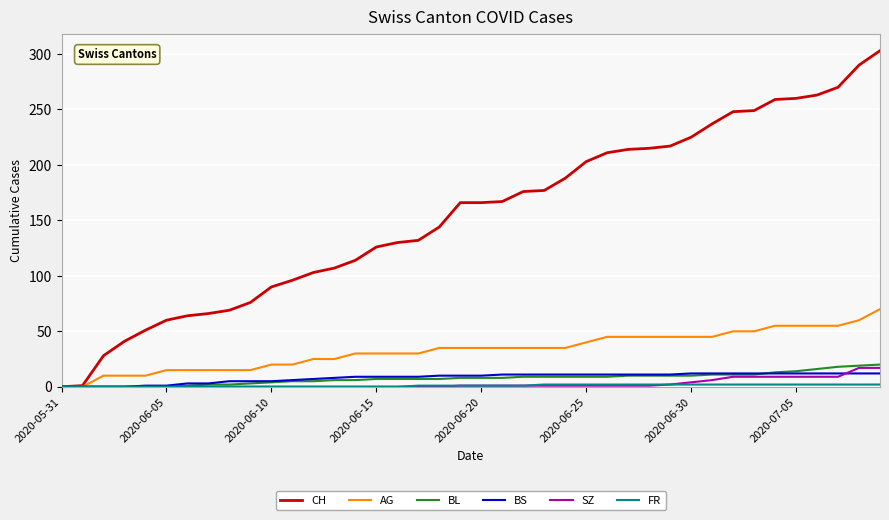

What is the greatest value displayed?

303